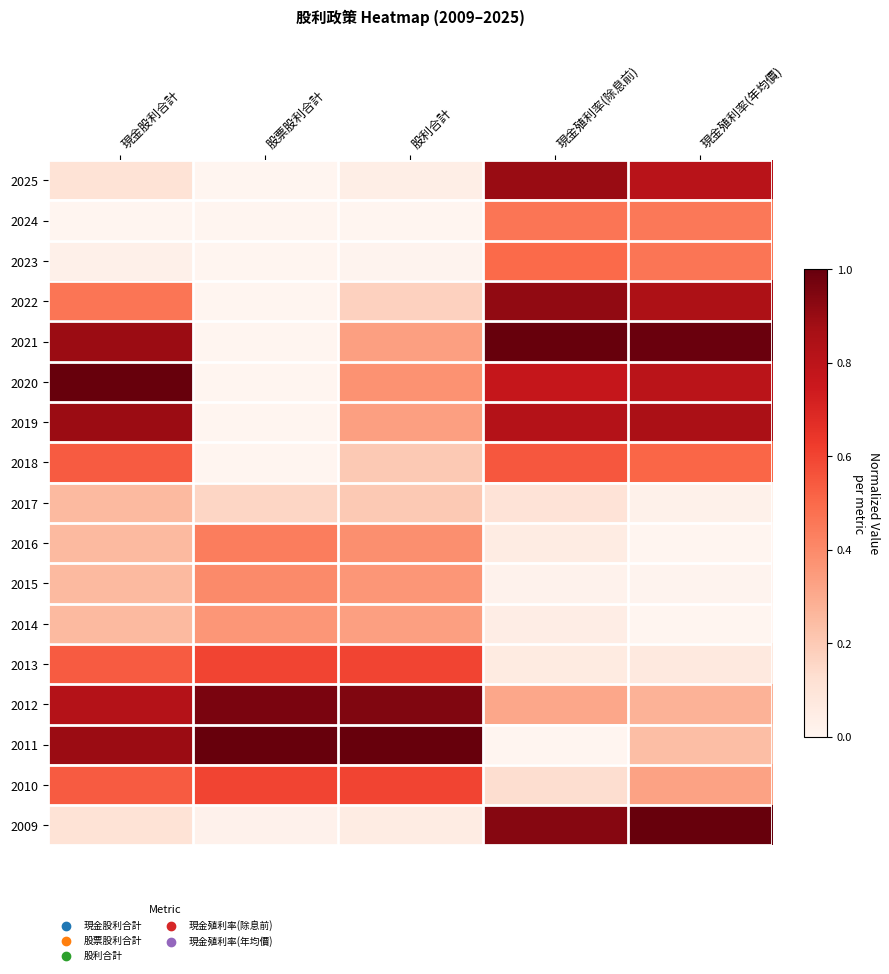

Reading right to left, what are all the values shown in this chart?

2025: 現金殖利率(年均價)=0.8	現金殖利率(除息前)=0.9	股利合計=0.0	股票股利合計=0.0	現金股利合計=0.1
2024: 現金殖利率(年均價)=0.5	現金殖利率(除息前)=0.5	股利合計=0.0	股票股利合計=0.0	現金股利合計=0.0
2023: 現金殖利率(年均價)=0.5	現金殖利率(除息前)=0.5	股利合計=0.0	股票股利合計=0.0	現金股利合計=0.0
2022: 現金殖利率(年均價)=0.8	現金殖利率(除息前)=0.9	股利合計=0.2	股票股利合計=0.0	現金股利合計=0.5
2021: 現金殖利率(年均價)=1.0	現金殖利率(除息前)=1.0	股利合計=0.3	股票股利合計=0.0	現金股利合計=0.9
2020: 現金殖利率(年均價)=0.8	現金殖利率(除息前)=0.8	股利合計=0.4	股票股利合計=0.0	現金股利合計=1.0
2019: 現金殖利率(年均價)=0.9	現金殖利率(除息前)=0.8	股利合計=0.3	股票股利合計=0.0	現金股利合計=0.9
2018: 現金殖利率(年均價)=0.5	現金殖利率(除息前)=0.5	股利合計=0.2	股票股利合計=0.0	現金股利合計=0.5
2017: 現金殖利率(年均價)=0.0	現金殖利率(除息前)=0.1	股利合計=0.2	股票股利合計=0.2	現金股利合計=0.3
2016: 現金殖利率(年均價)=0.0	現金殖利率(除息前)=0.1	股利合計=0.4	股票股利合計=0.4	現金股利合計=0.3
2015: 現金殖利率(年均價)=0.0	現金殖利率(除息前)=0.0	股利合計=0.4	股票股利合計=0.4	現金股利合計=0.3
2014: 現金殖利率(年均價)=0.0	現金殖利率(除息前)=0.0	股利合計=0.3	股票股利合計=0.4	現金股利合計=0.3
2013: 現金殖利率(年均價)=0.1	現金殖利率(除息前)=0.1	股利合計=0.6	股票股利合計=0.6	現金股利合計=0.5
2012: 現金殖利率(年均價)=0.3	現金殖利率(除息前)=0.3	股利合計=0.9	股票股利合計=1.0	現金股利合計=0.8
2011: 現金殖利率(年均價)=0.2	現金殖利率(除息前)=0.0	股利合計=1.0	股票股利合計=1.0	現金股利合計=0.9
2010: 現金殖利率(年均價)=0.3	現金殖利率(除息前)=0.1	股利合計=0.6	股票股利合計=0.6	現金股利合計=0.5
2009: 現金殖利率(年均價)=1.0	現金殖利率(除息前)=0.9	股利合計=0.1	股票股利合計=0.0	現金股利合計=0.1